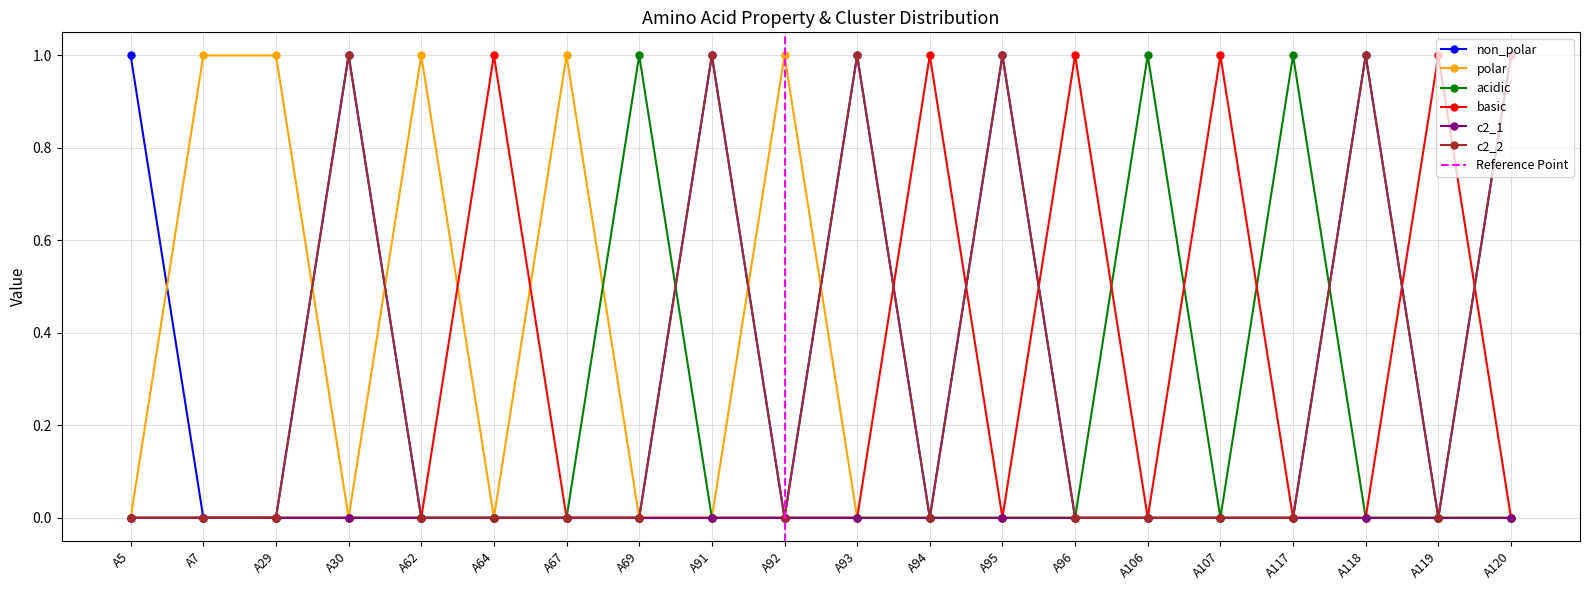

How many values in the basic series exceed 0?

5